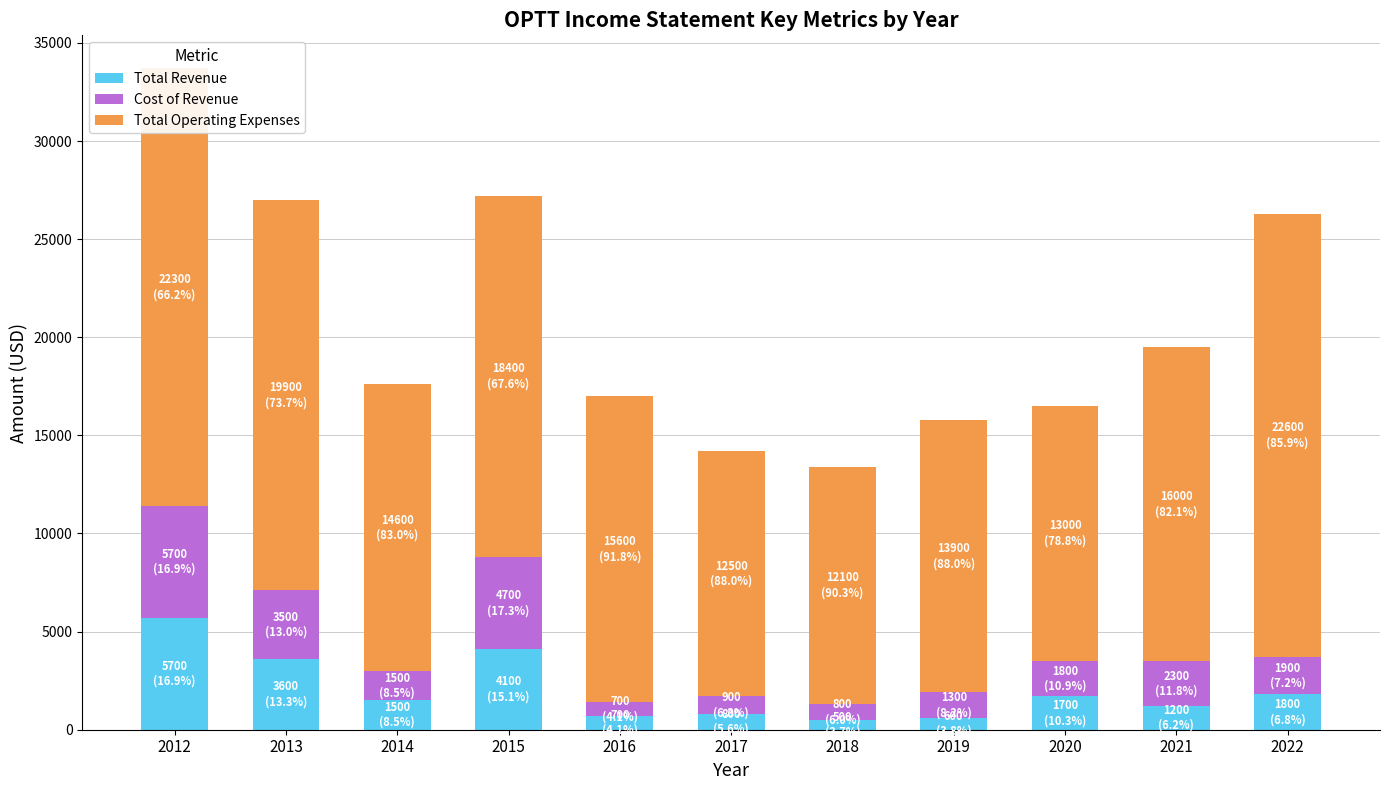

What is the maximum value for Total Revenue?

5700